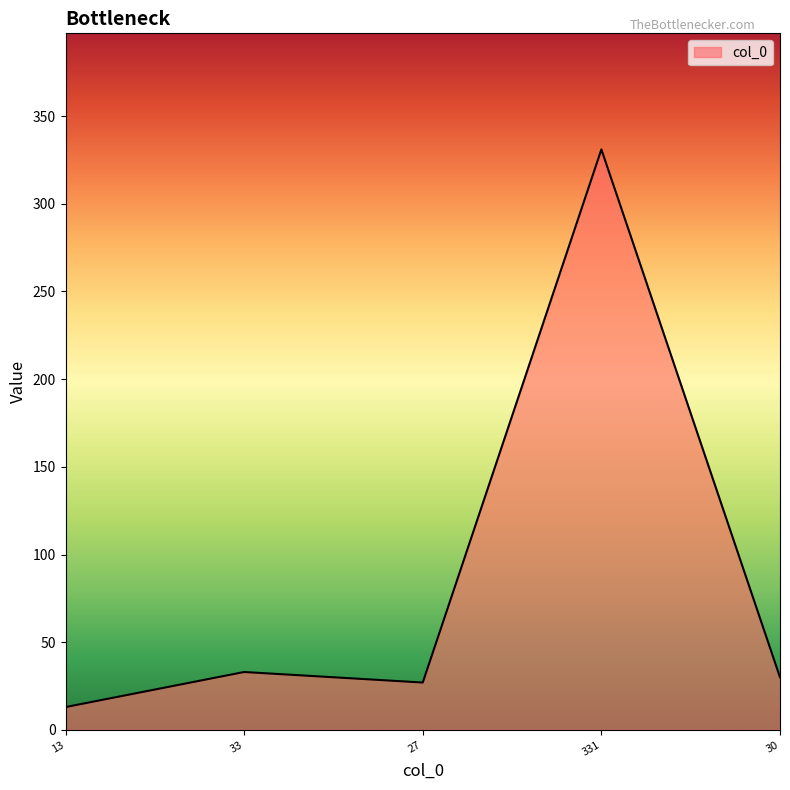

The value at 27 is 8. True or false?

False